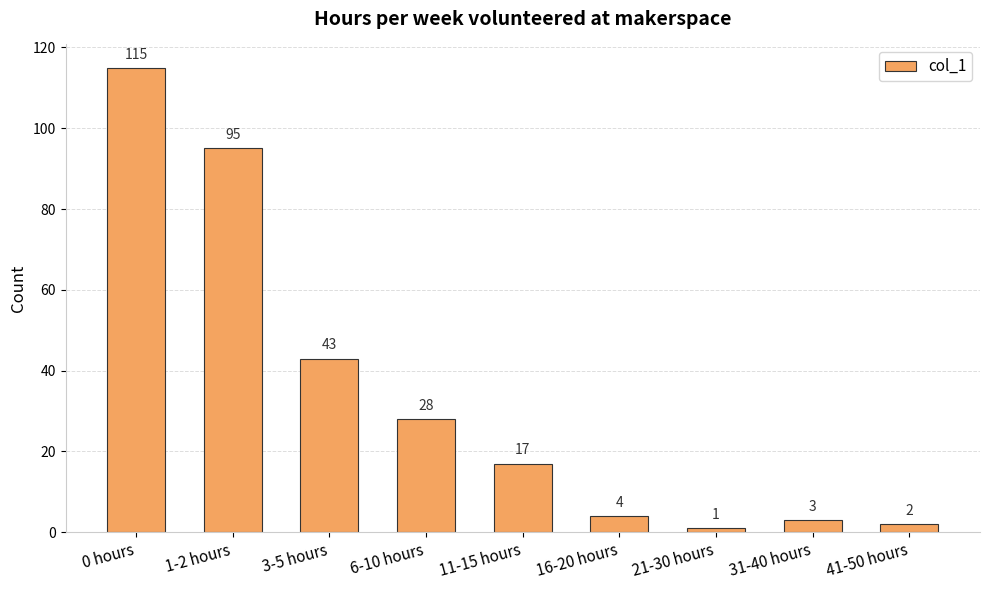

Reading right to left, extract all data points from this chart.

41-50 hours=2	31-40 hours=3	21-30 hours=1	16-20 hours=4	11-15 hours=17	6-10 hours=28	3-5 hours=43	1-2 hours=95	0 hours=115